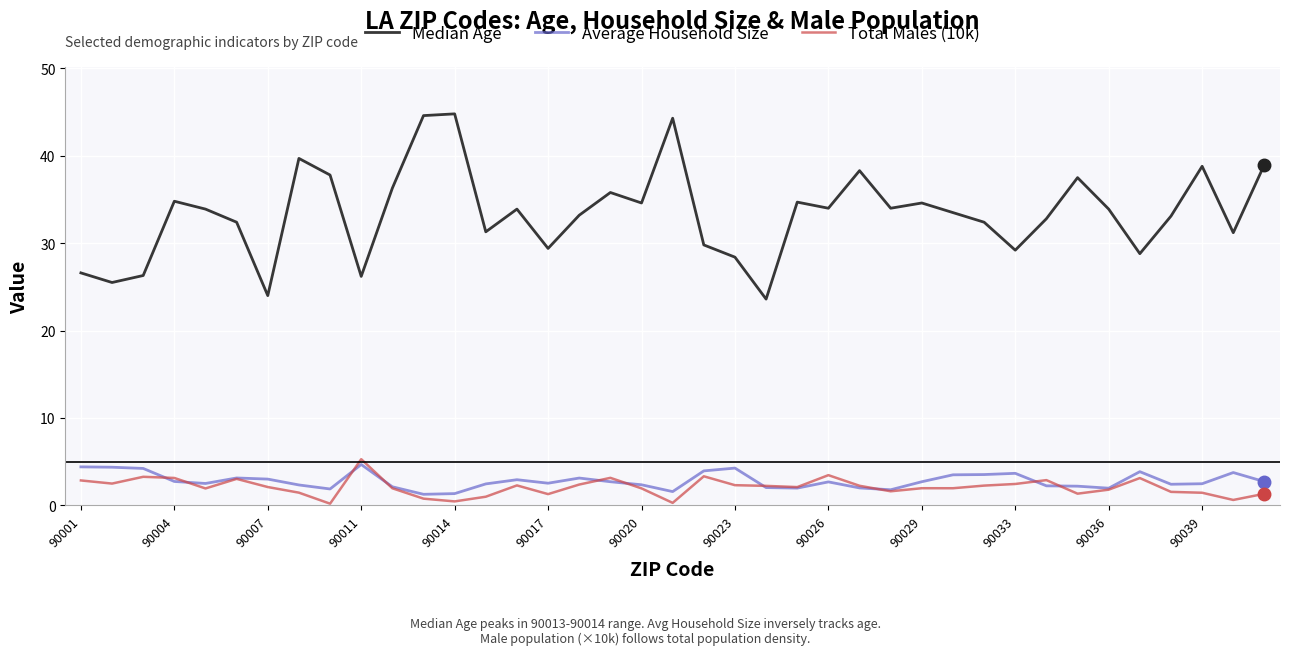

Which series has the largest total across all categories?

Median Age